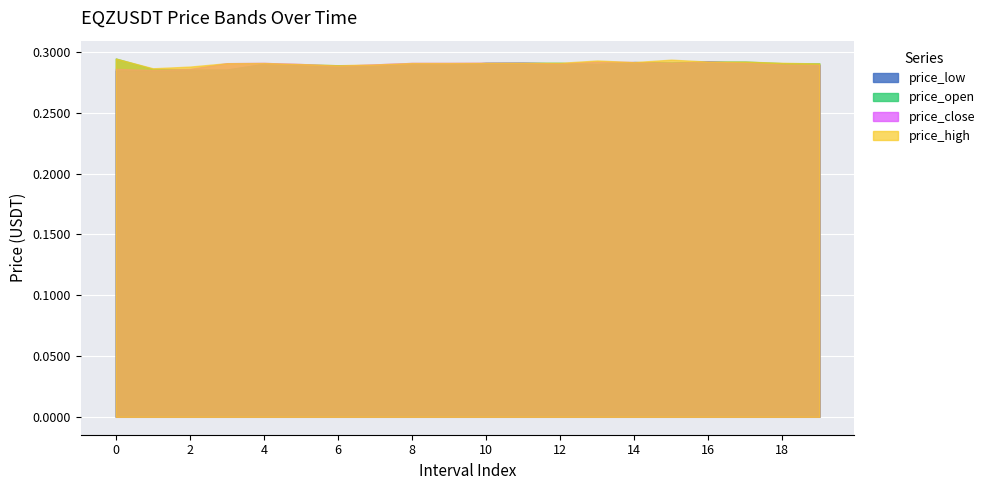

Reading left to right, transcribe all the data shown in this chart.

price_low: 0=0.3	1=0.3	2=0.3	3=0.3	4=0.3	5=0.3	6=0.3	7=0.3	8=0.3	9=0.3	10=0.3	11=0.3	12=0.3	13=0.3	14=0.3	15=0.3	16=0.3	17=0.3	18=0.3	19=0.3
price_open: 0=0.3	1=0.3	2=0.3	3=0.3	4=0.3	5=0.3	6=0.3	7=0.3	8=0.3	9=0.3	10=0.3	11=0.3	12=0.3	13=0.3	14=0.3	15=0.3	16=0.3	17=0.3	18=0.3	19=0.3
price_close: 0=0.3	1=0.3	2=0.3	3=0.3	4=0.3	5=0.3	6=0.3	7=0.3	8=0.3	9=0.3	10=0.3	11=0.3	12=0.3	13=0.3	14=0.3	15=0.3	16=0.3	17=0.3	18=0.3	19=0.3
price_high: 0=0.3	1=0.3	2=0.3	3=0.3	4=0.3	5=0.3	6=0.3	7=0.3	8=0.3	9=0.3	10=0.3	11=0.3	12=0.3	13=0.3	14=0.3	15=0.3	16=0.3	17=0.3	18=0.3	19=0.3